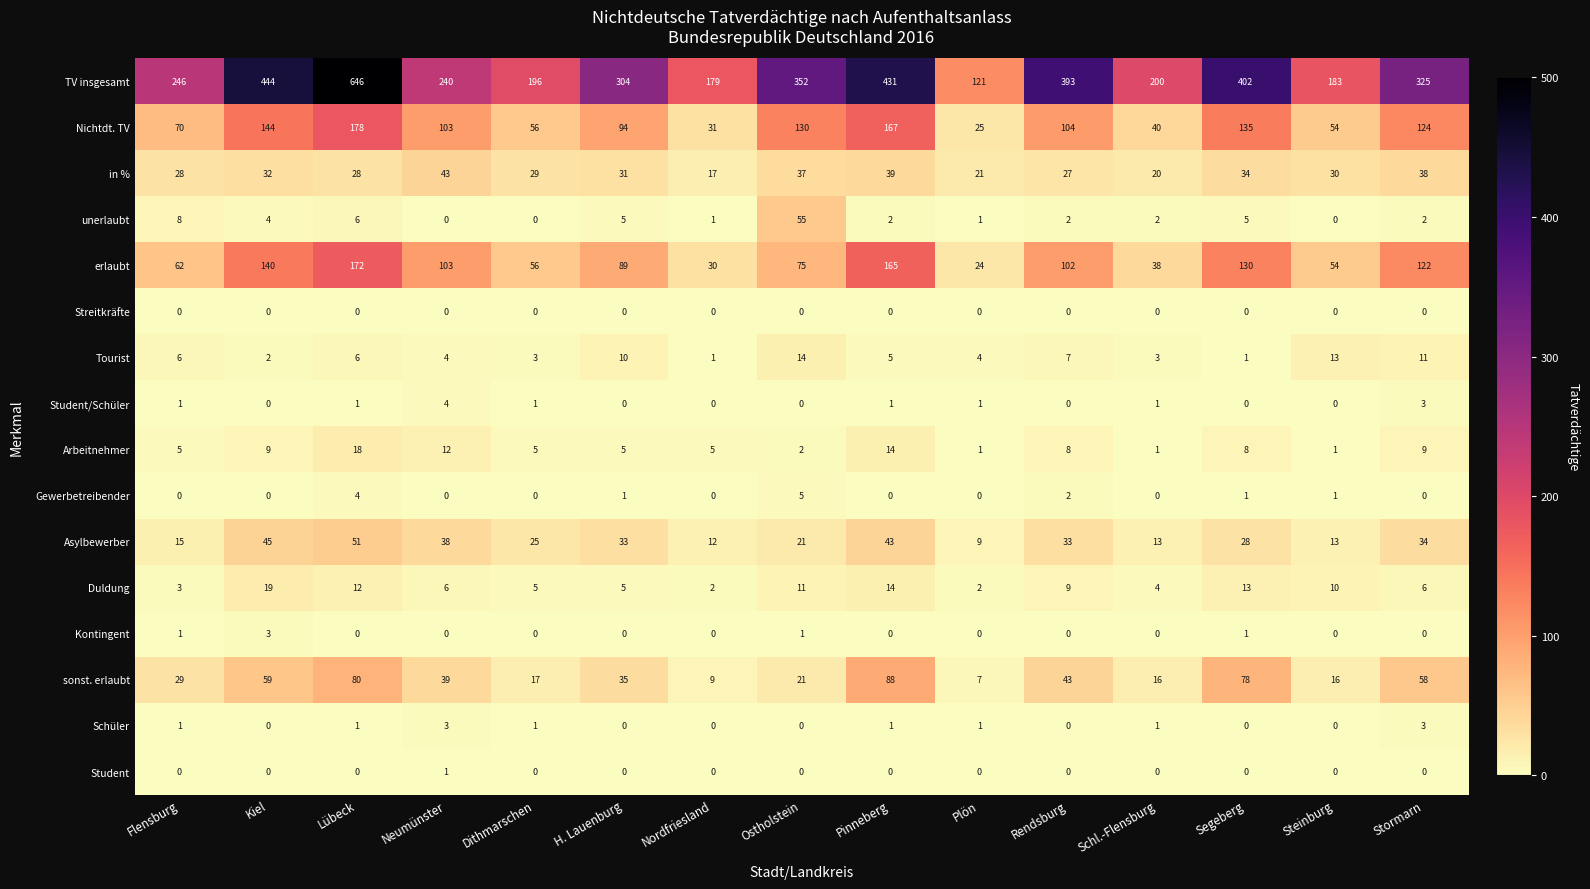

At how many categories does at least one series exceed 429?

3